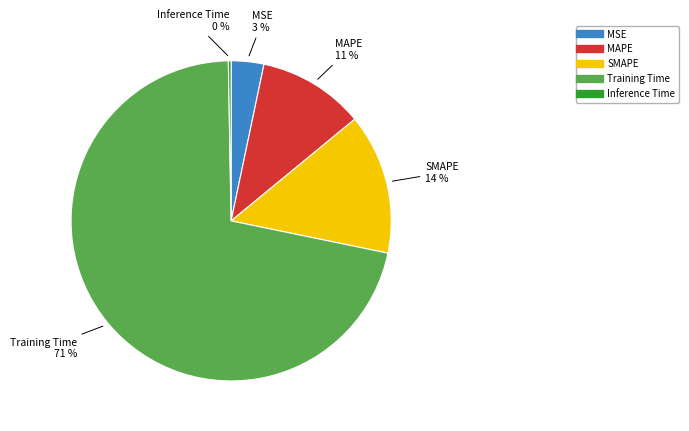

Combined, do MAPE and SMAPE account for over 50%?

No